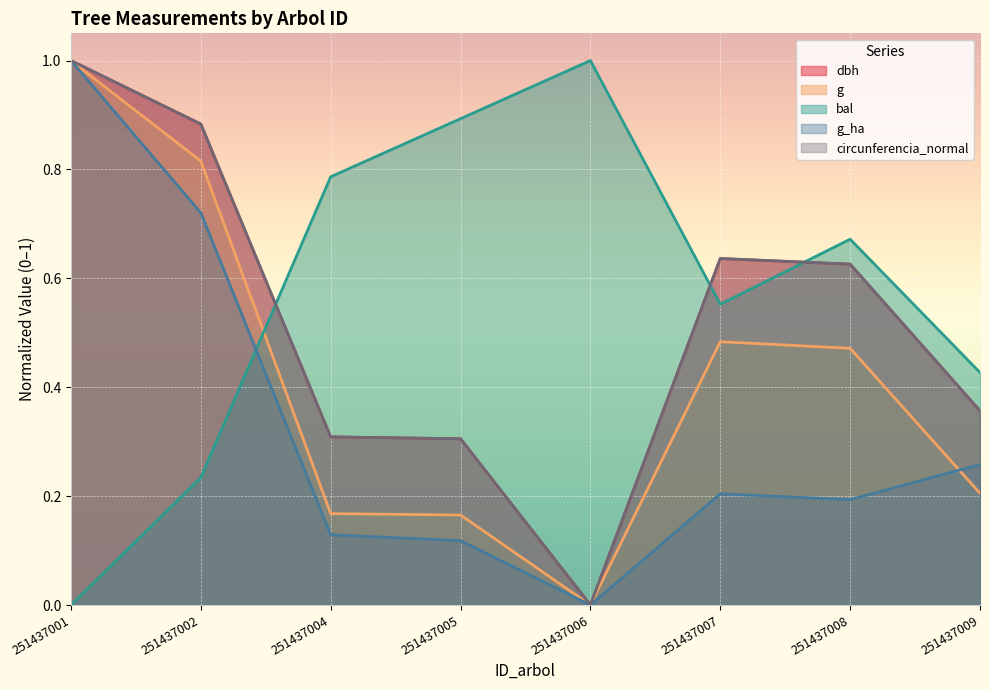

Where do g and bal first cross each other?

251437002 and 251437004